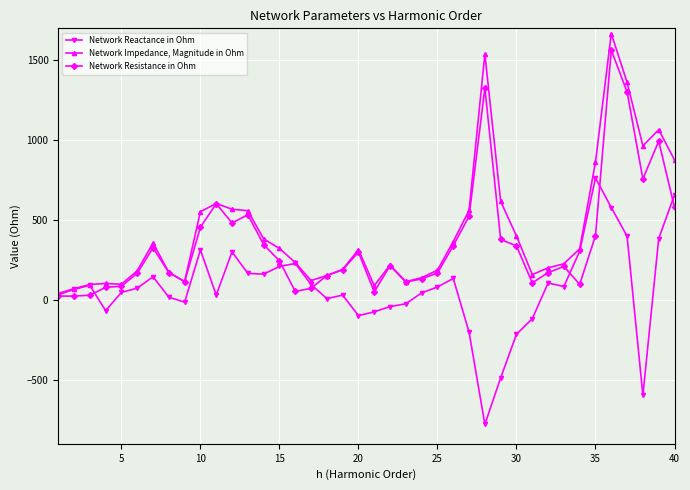

In Network Reactance in Ohm, how many points are higher than both neighbors (excluding endpoints)?

9